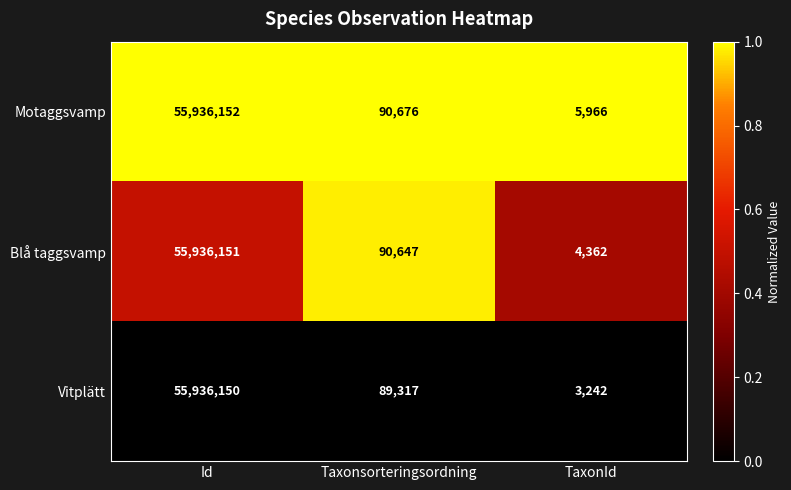

What is the maximum value shown in the chart?

55936152